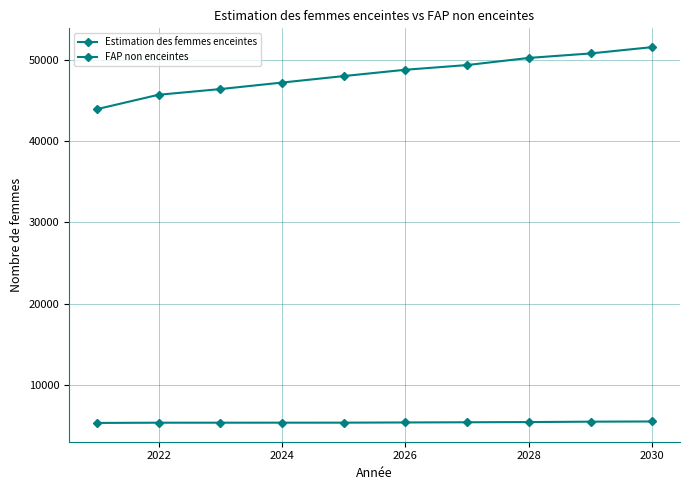

Count the number of data series in this chart.

2